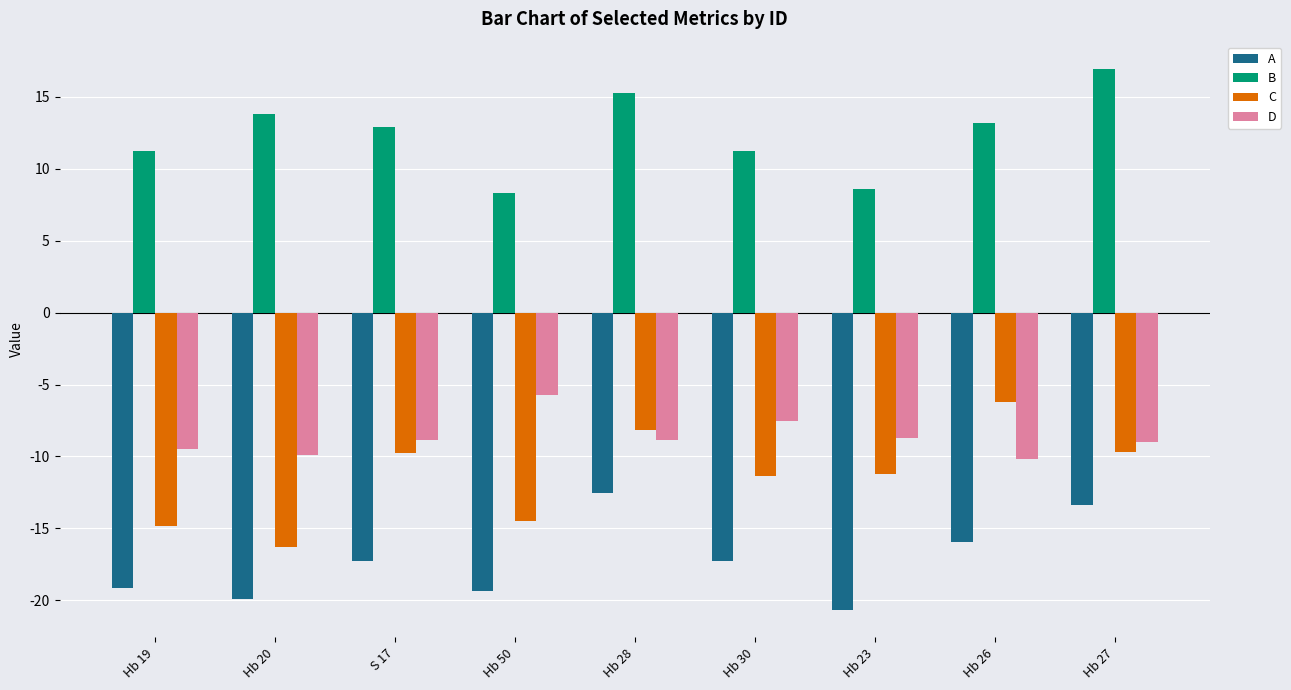

What value does the A series have at Hb 28?

-12.5